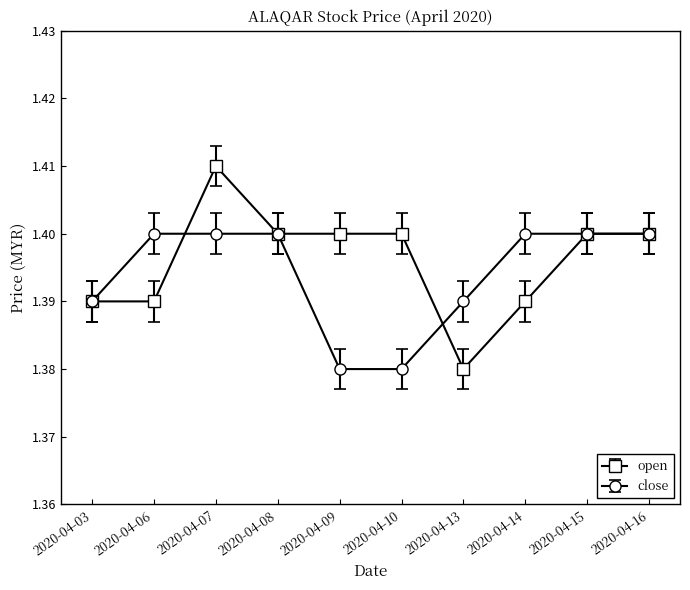

Rank the series by their maximum value, from lowest to highest.

close, open